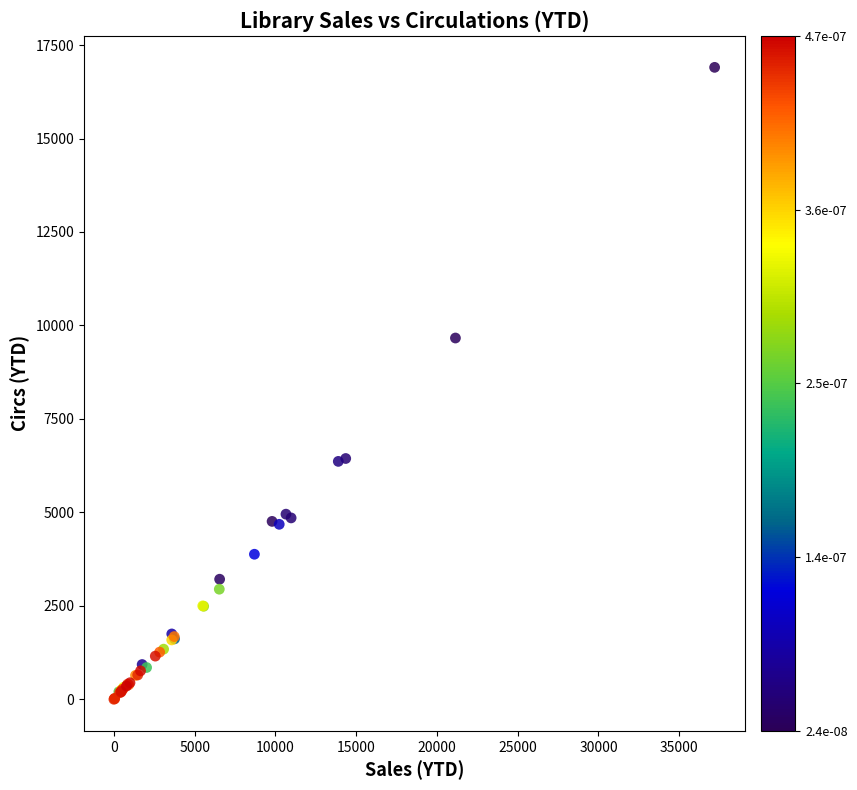

What Y value in the scatter plot is closest to 8452?

9664